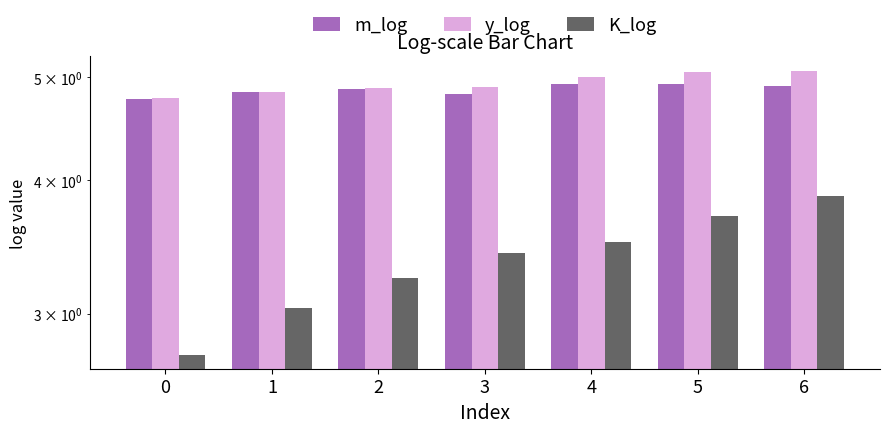

What is the approximate value of m_log at 4?

4.9